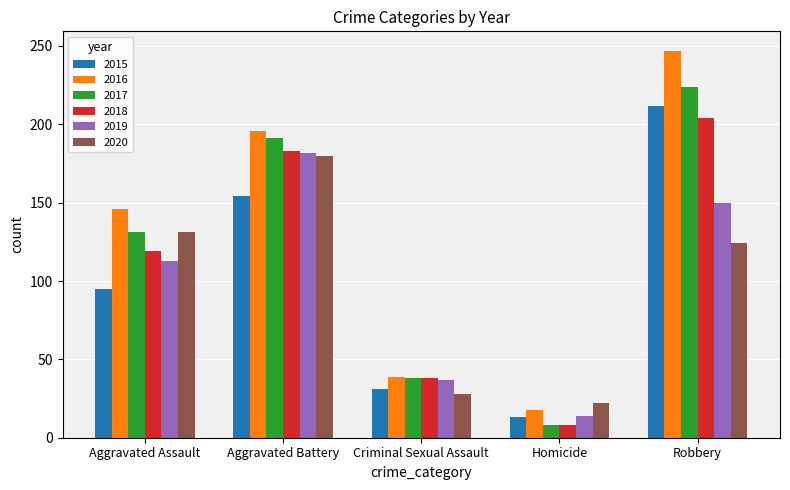

What is the spread (max minus min) of values at Homicide?

14